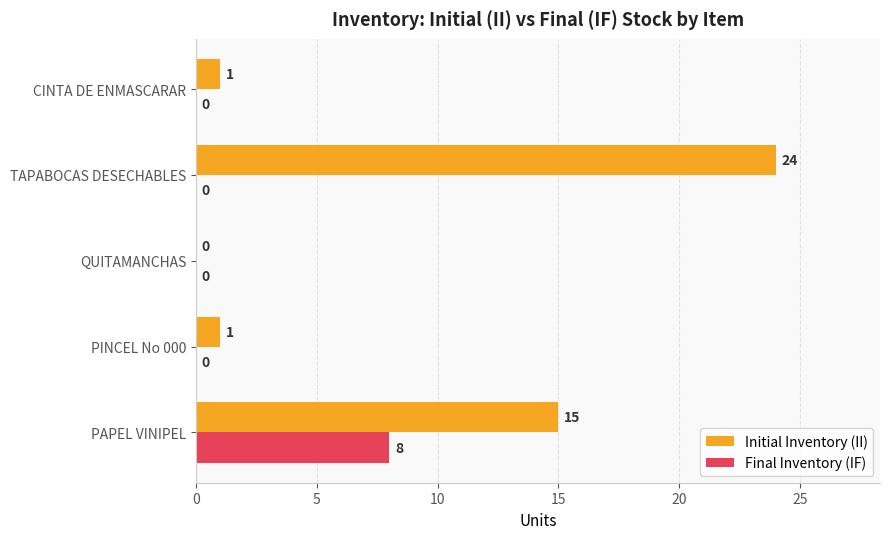

True or false: Final Inventory (IF) has a value of -3 at PINCEL No 000.

False